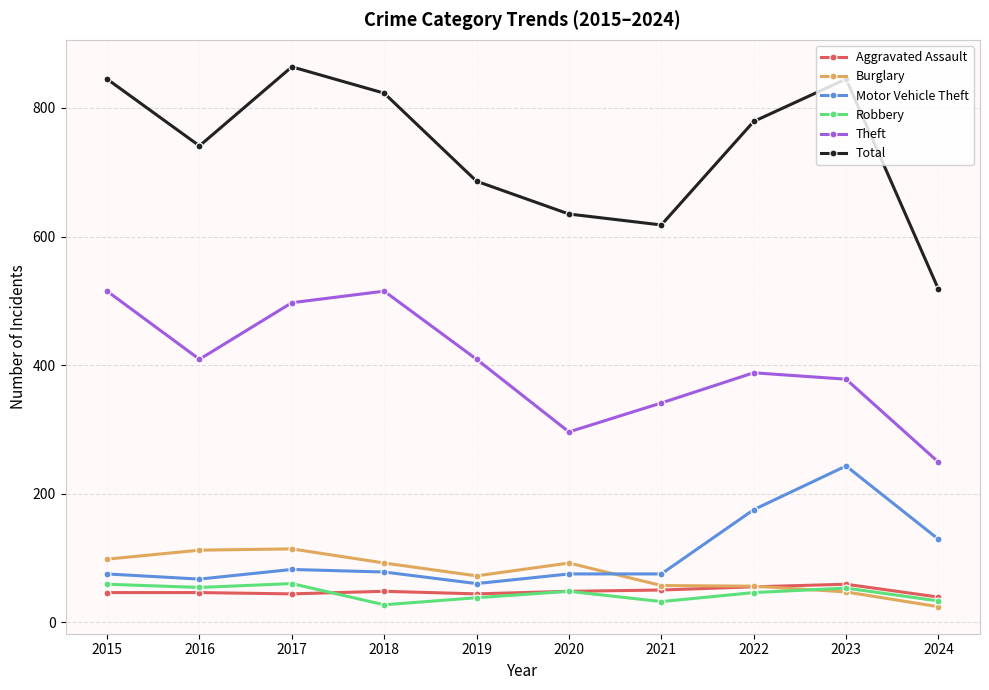

At how many categories does at least one series exceed 109?

10